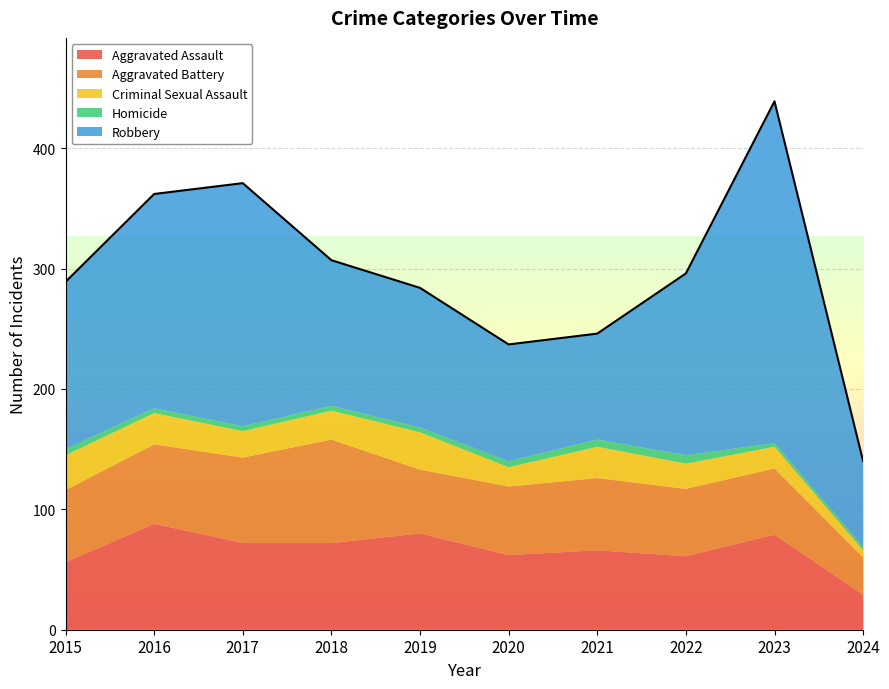

Rank the categories by Aggravated Assault value from lowest to highest.

2024, 2015, 2022, 2020, 2021, 2017, 2018, 2023, 2019, 2016